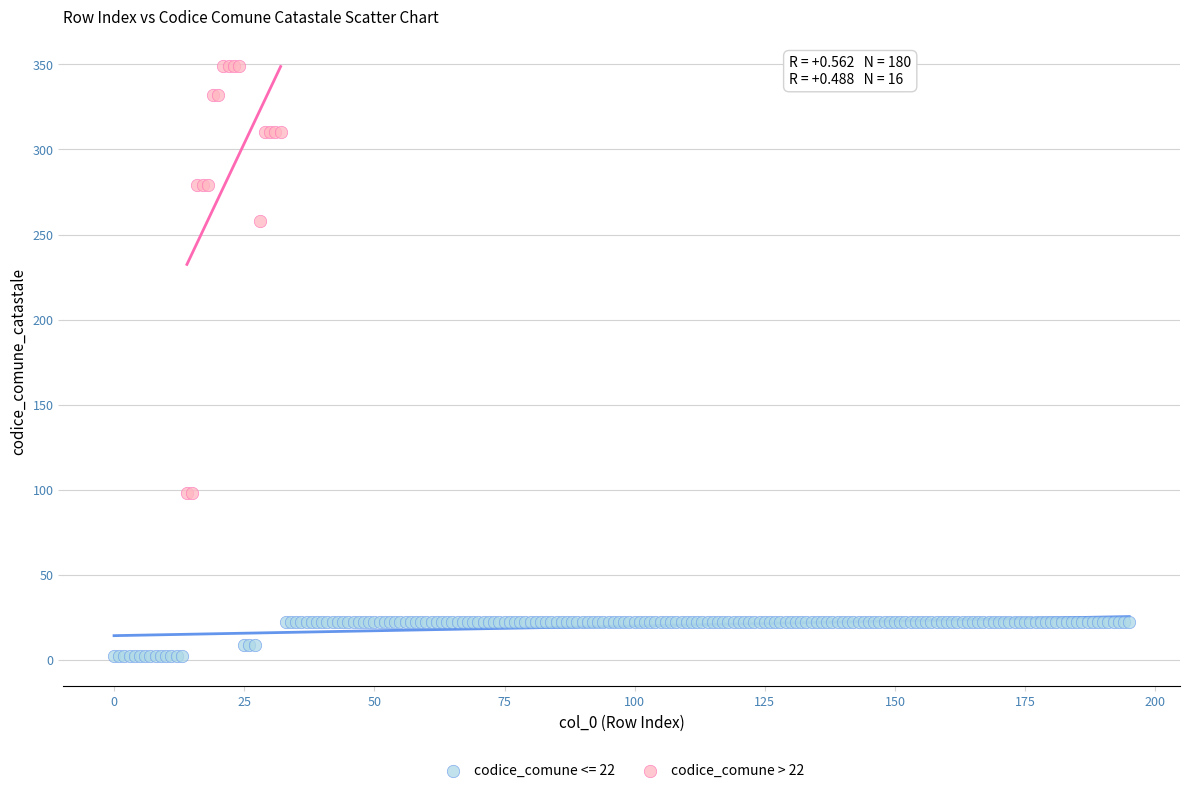

Which series reaches the maximum Y coordinate?

codice_comune > 22